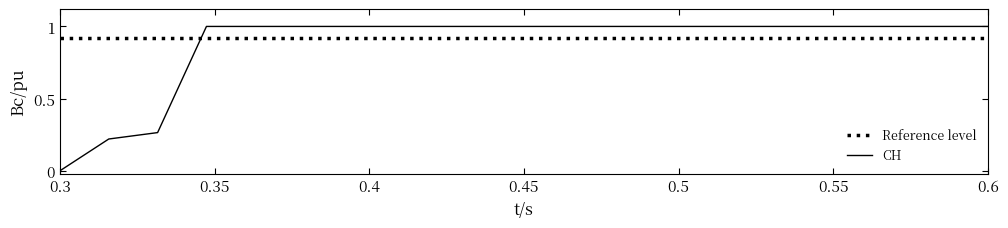

What is the greatest value displayed?

1.0